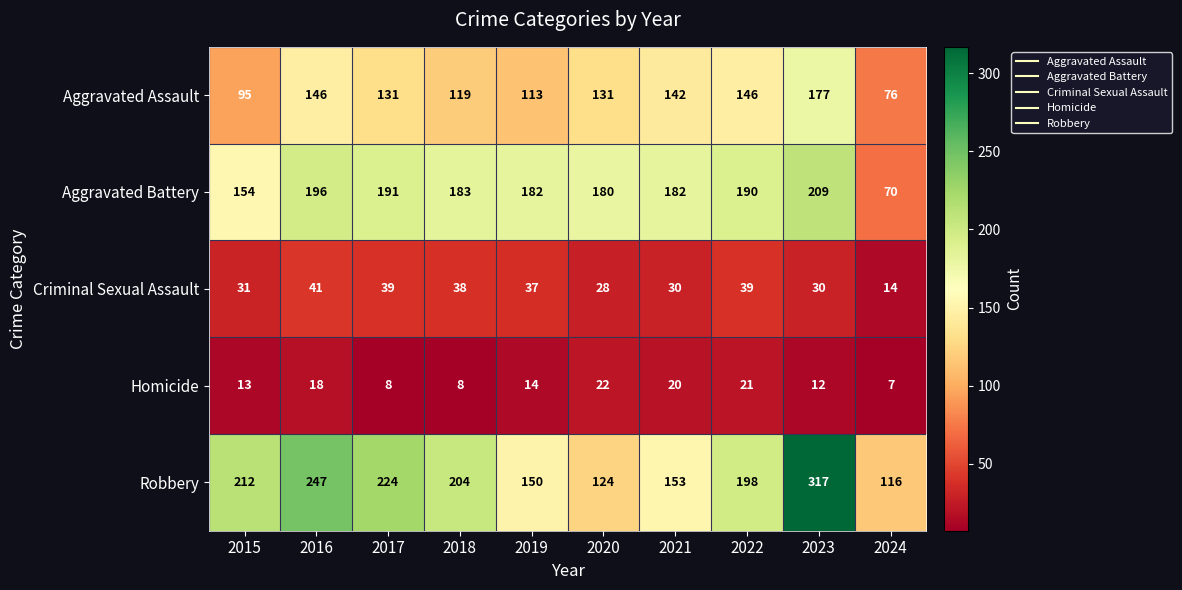

How many distinct data groups are displayed?

5